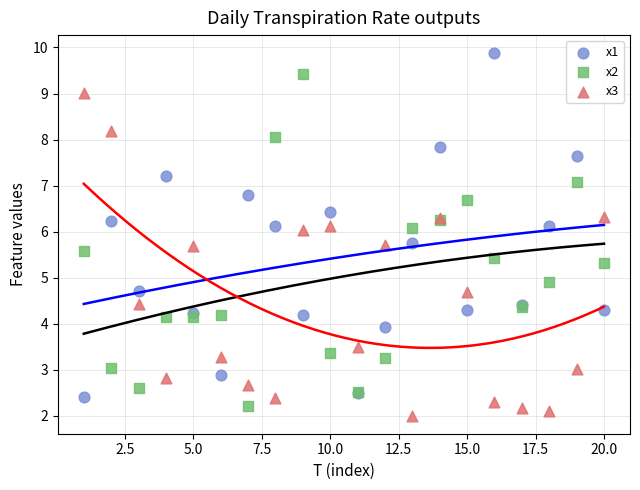

Which series contains the highest Y value?

x1